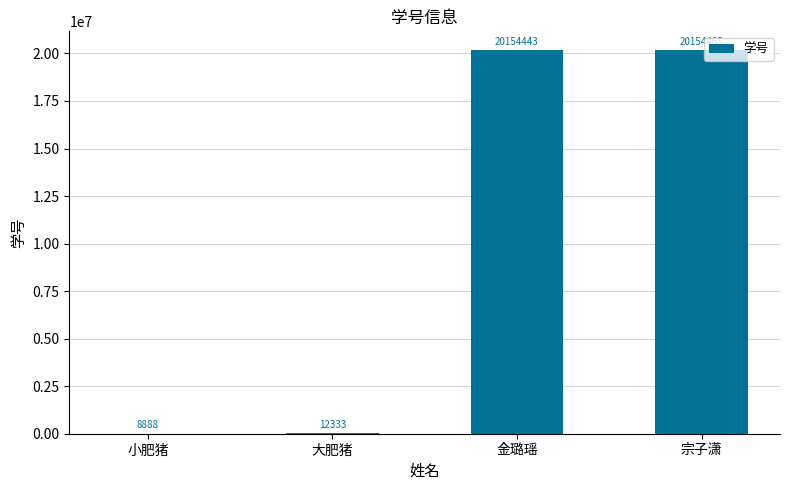

Reading left to right, list all the values displayed in this chart.

小肥猪=8888	大肥猪=12333	金璐瑶=20154443	宗子潇=20154465